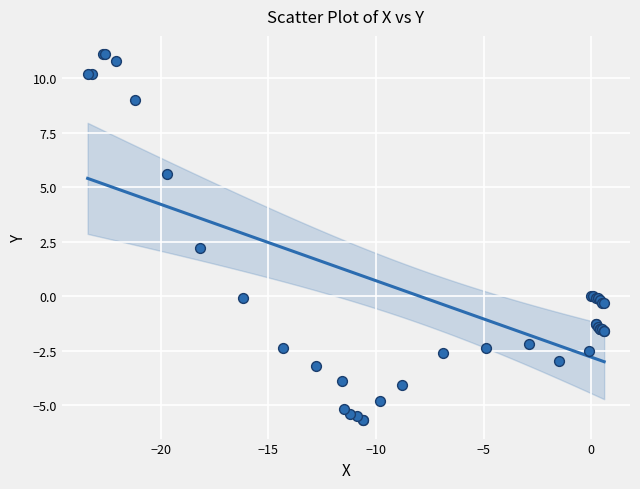

What Y value in the scatter plot is closest to 2?

2.2